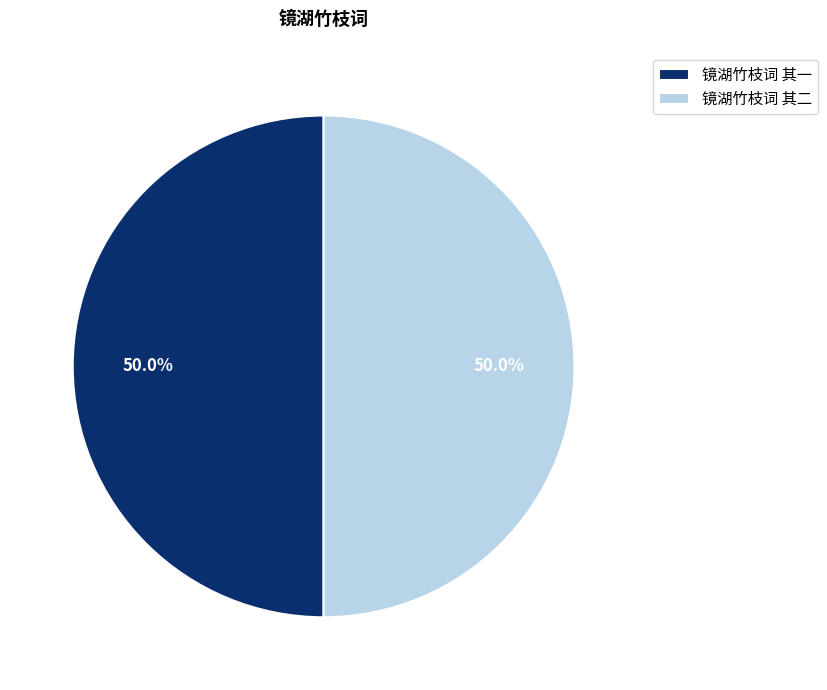

What is the ratio of the value at 镜湖竹枝词 其二 to the value at 镜湖竹枝词 其一?

1.0